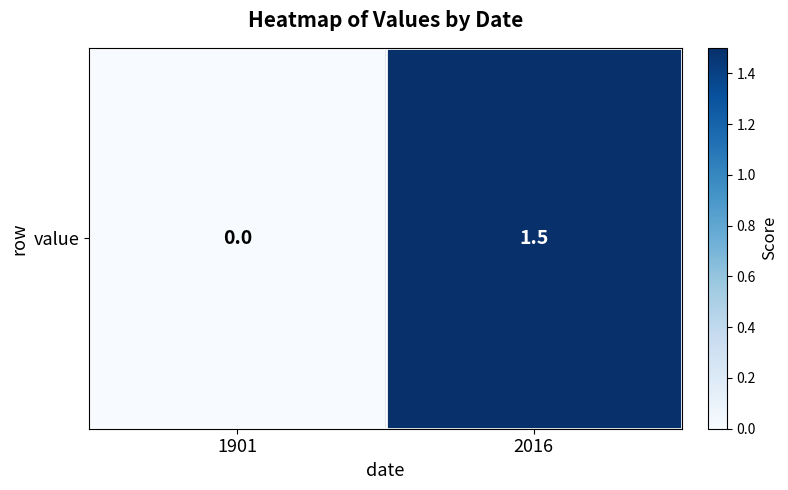

Reading left to right, extract all data points from this chart.

0.0	1.5